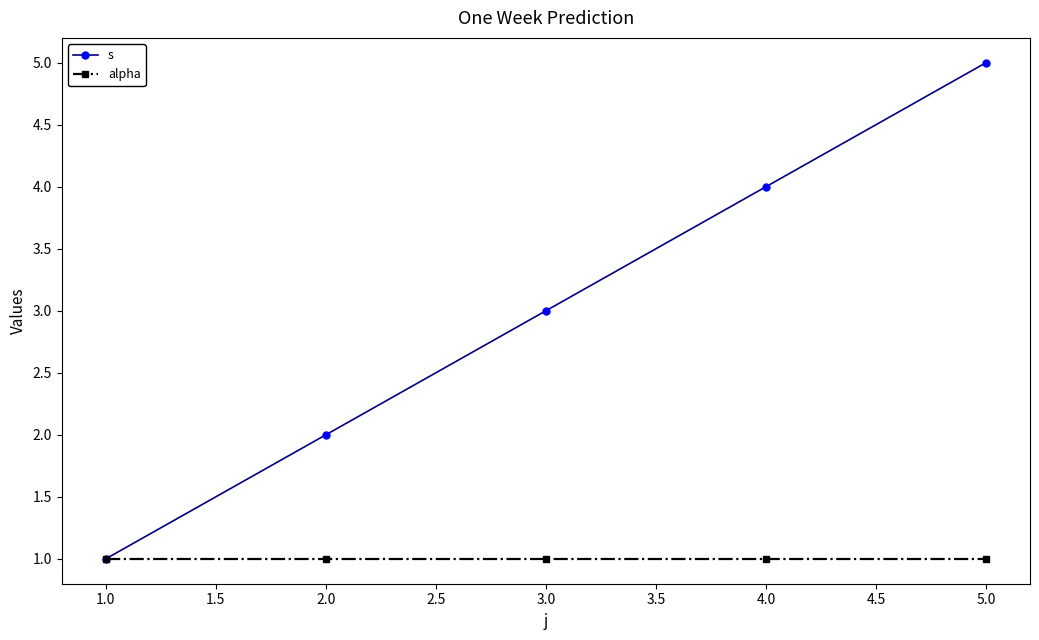

At which category is the sum across all series the highest?

5.0